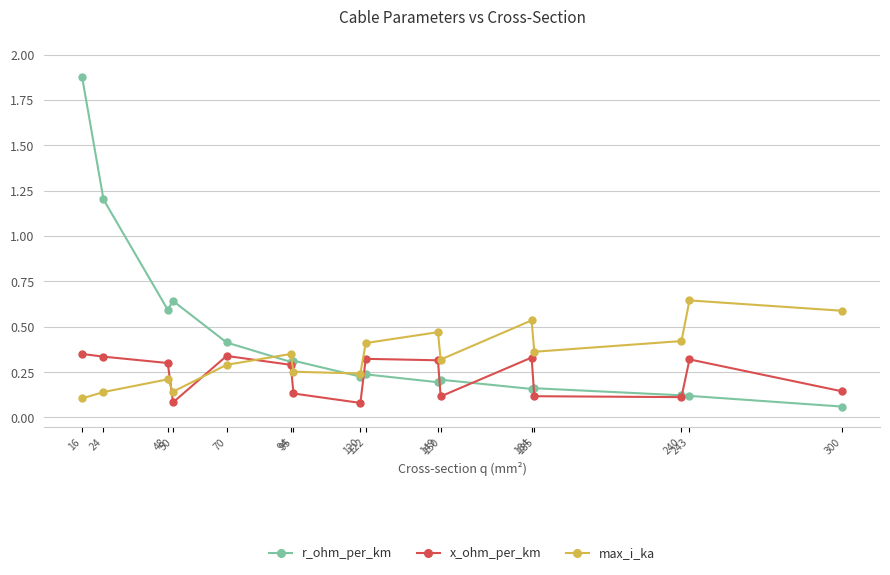

After their last crossing, which series has the higher values: x_ohm_per_km or max_i_ka?

max_i_ka